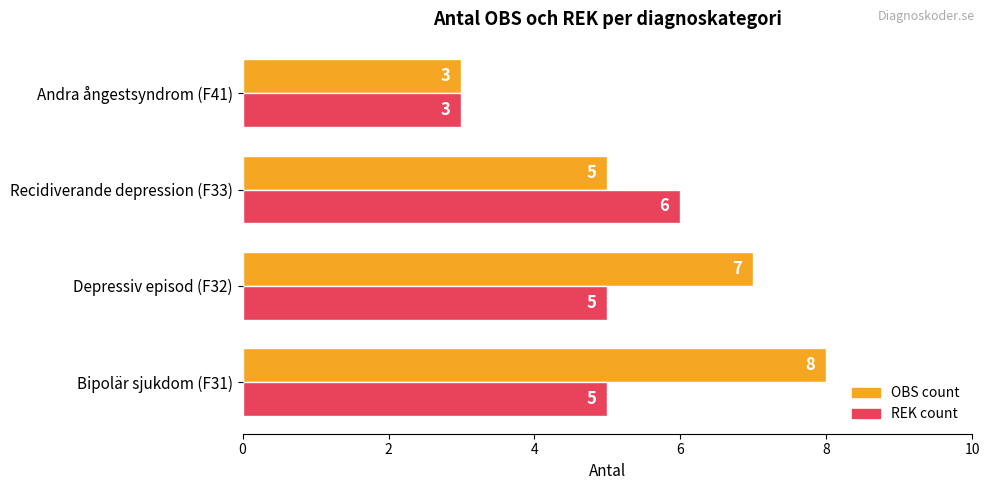

What is the sum of all OBS count values?

23